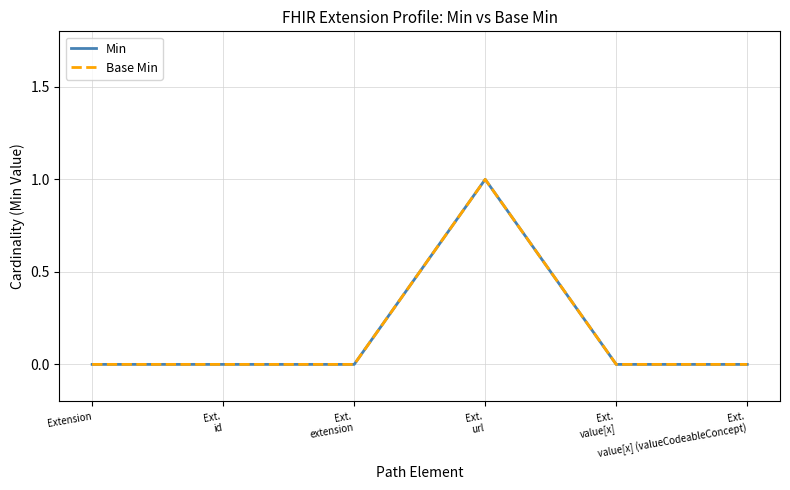

Is it true that Base Min equals 1 at Ext.
extension?

False